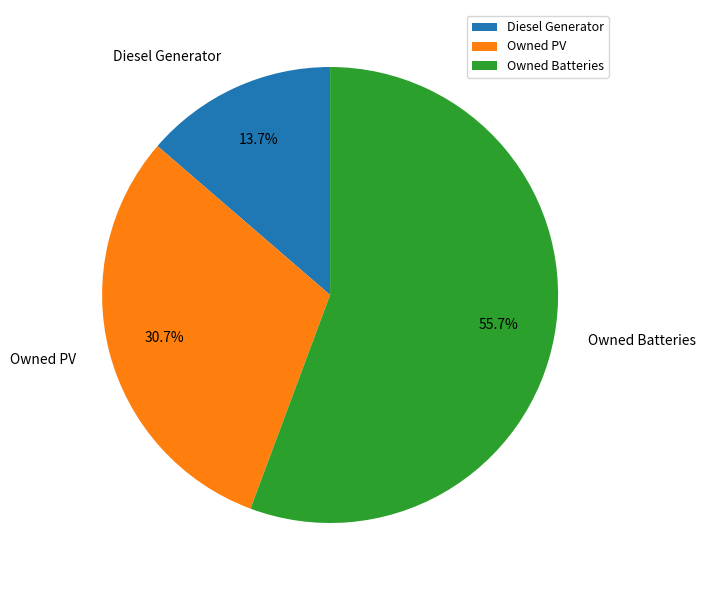

Is the sum of Diesel Generator and Owned PV greater than half?

No